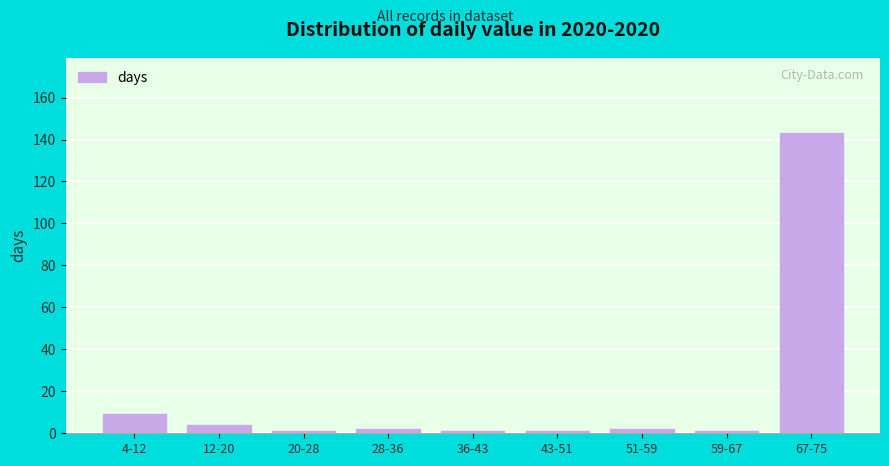

Reading left to right, extract all data points from this chart.

9	4	1	2	1	1	2	1	143